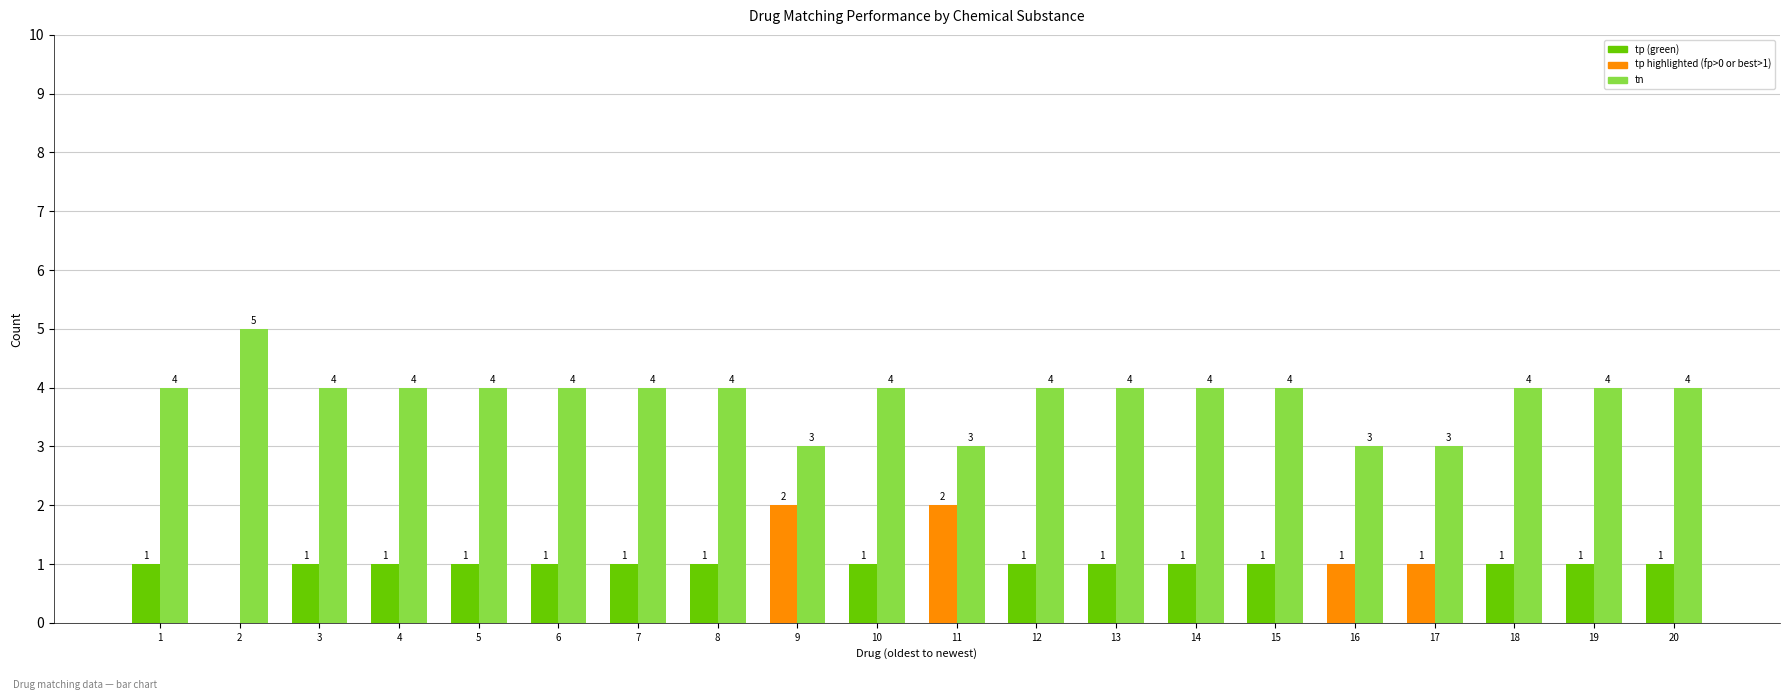

What is the total value across all series at 20?

5